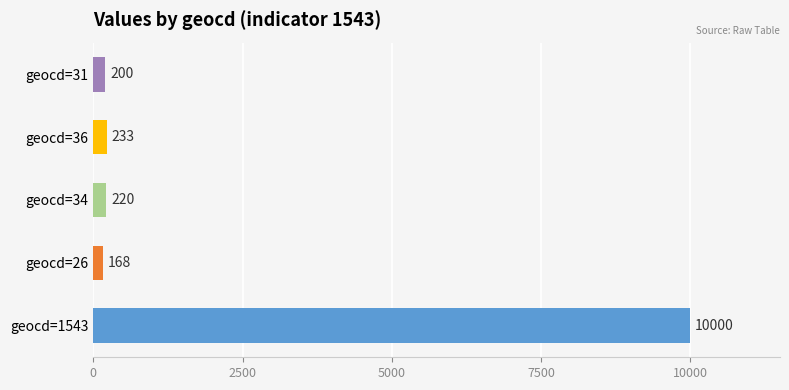

The chart shows a value of 200 at geocd=31. True or false?

True